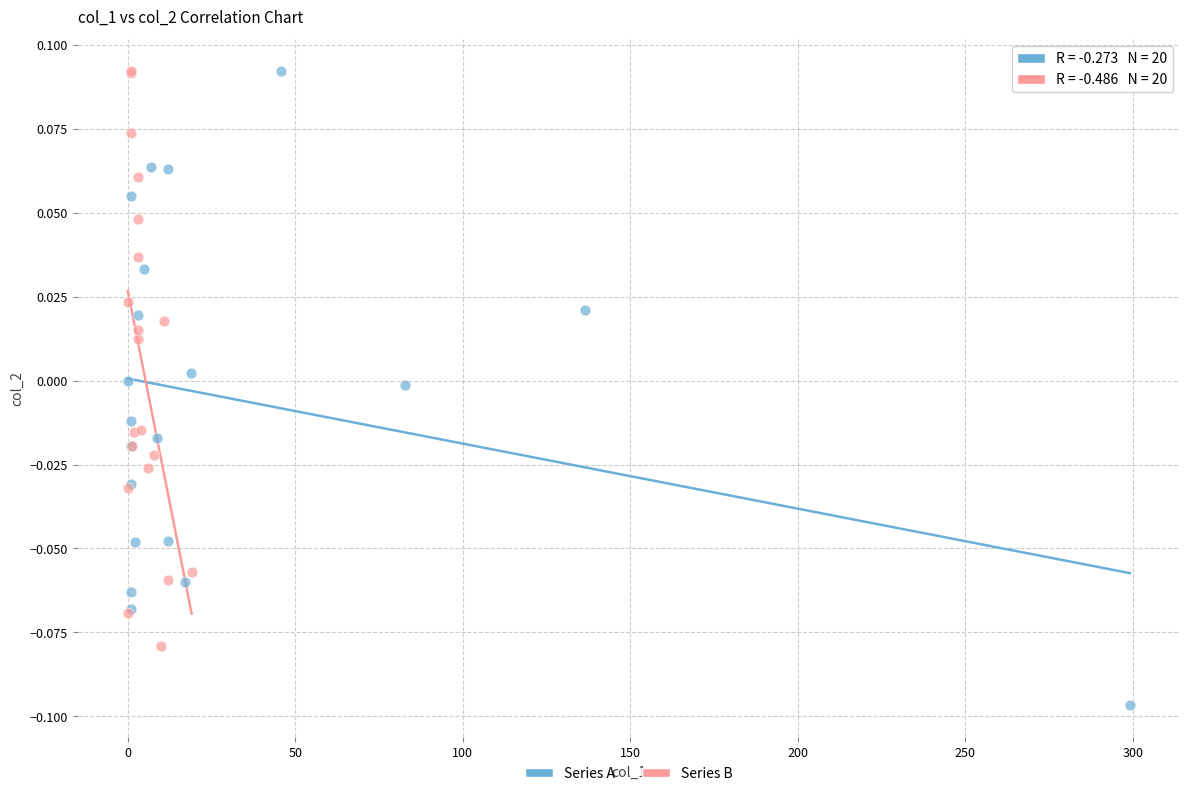

What are all the series names shown in the legend?

Series A, Series B